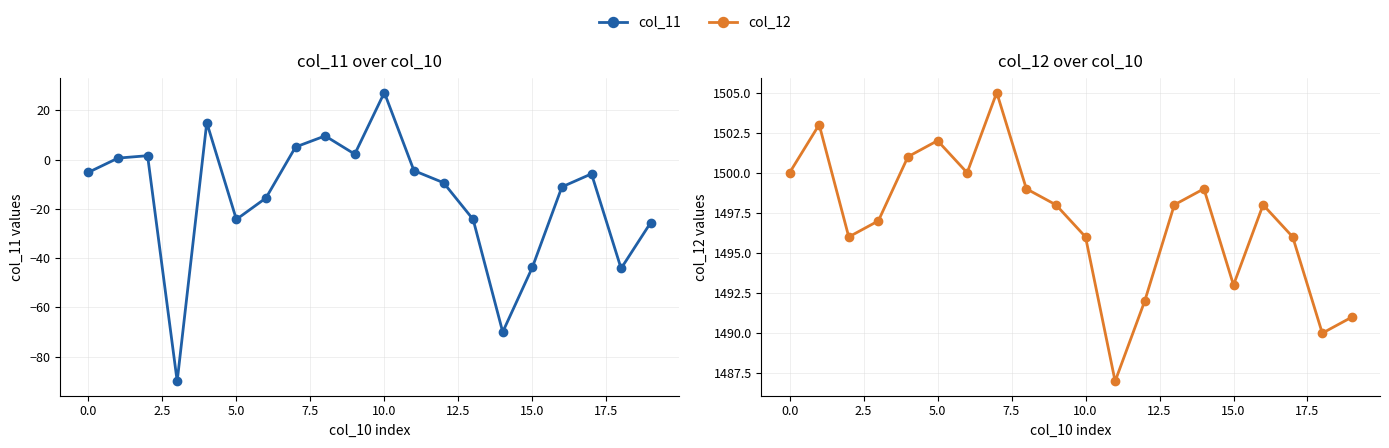

List the series in order of their overall mean, highest first.

col_12, col_11